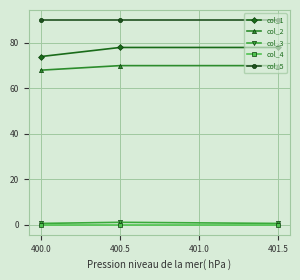

Which series has the largest range (max minus min)?

col_1